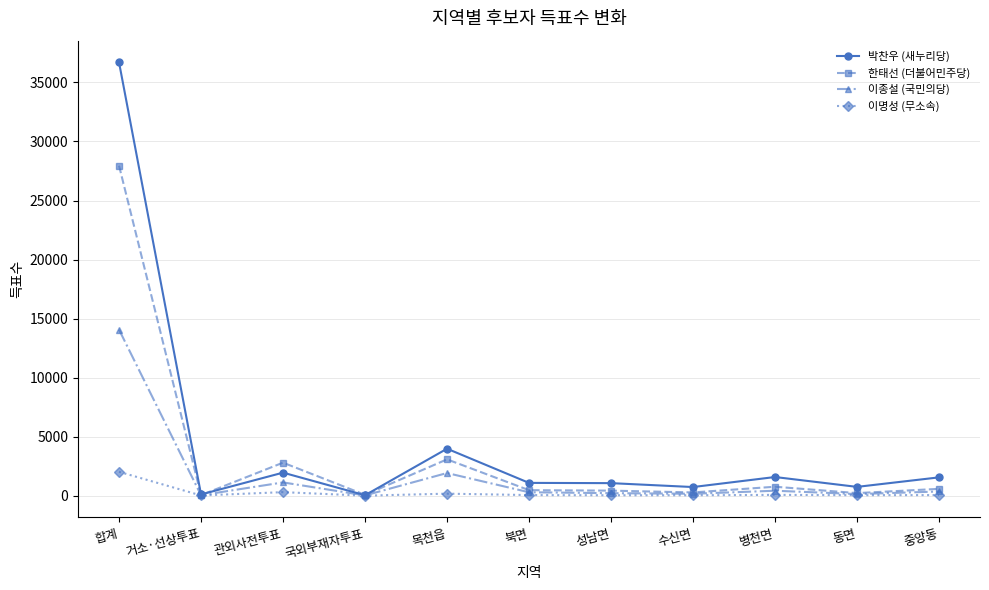

At which category is the sum across all series the highest?

합계